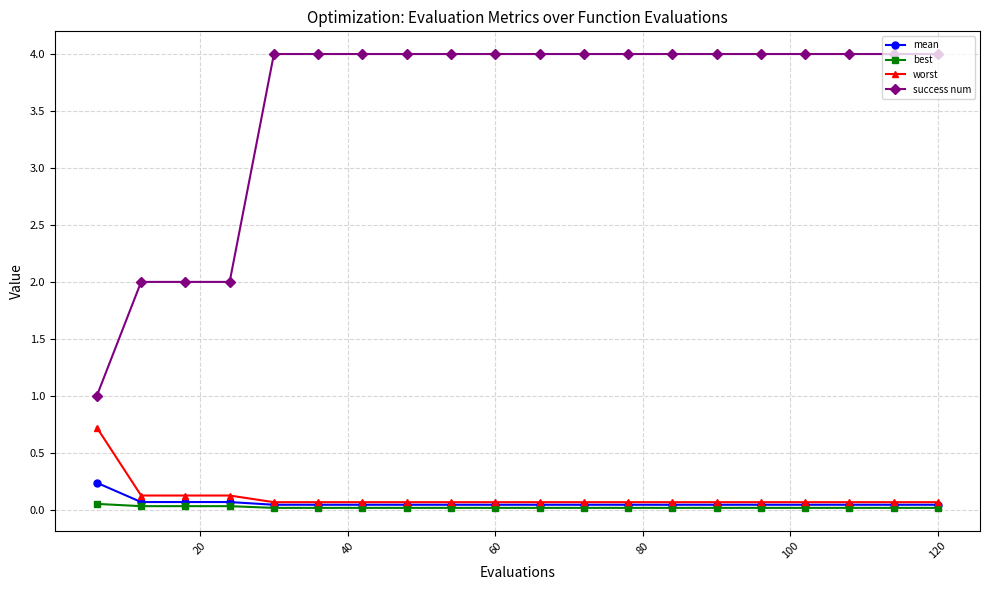

True or false: success num and worst cross at least once.

False